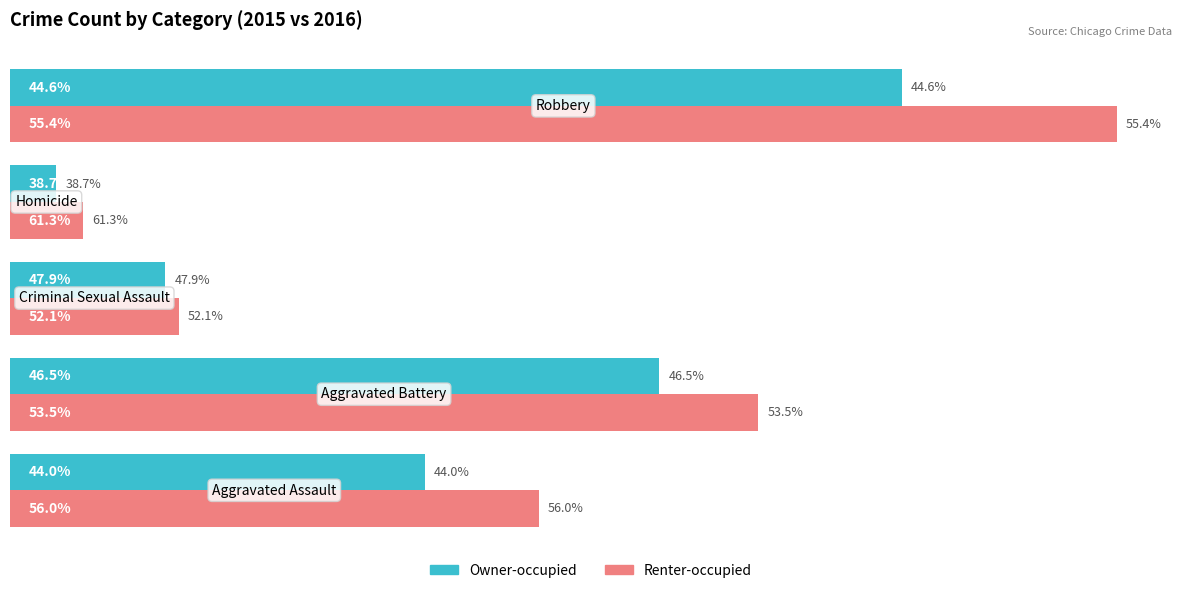

What are all the series names shown in the legend?

Owner-occupied, Renter-occupied